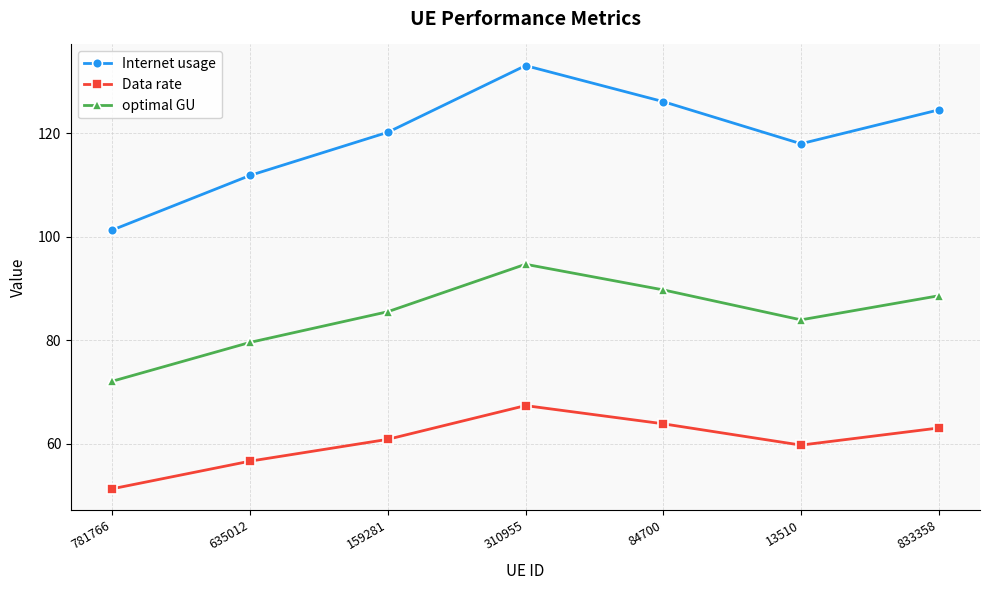

Rank the series at 833358 from highest to lowest value.

Internet usage, optimal GU, Data rate